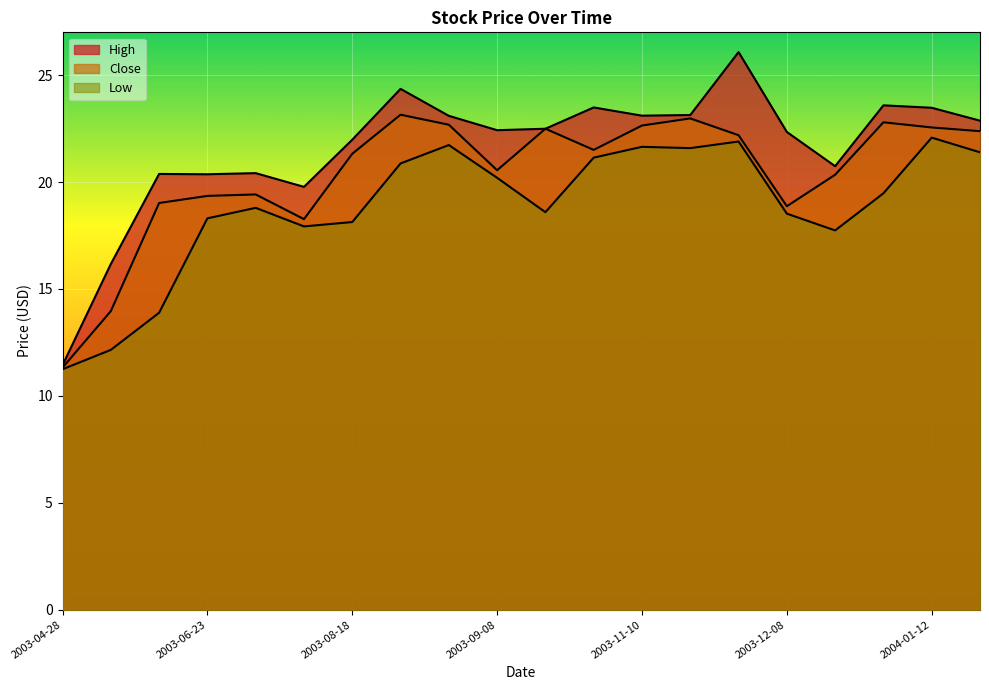

Read the High value at 2004-01-19.

22.9